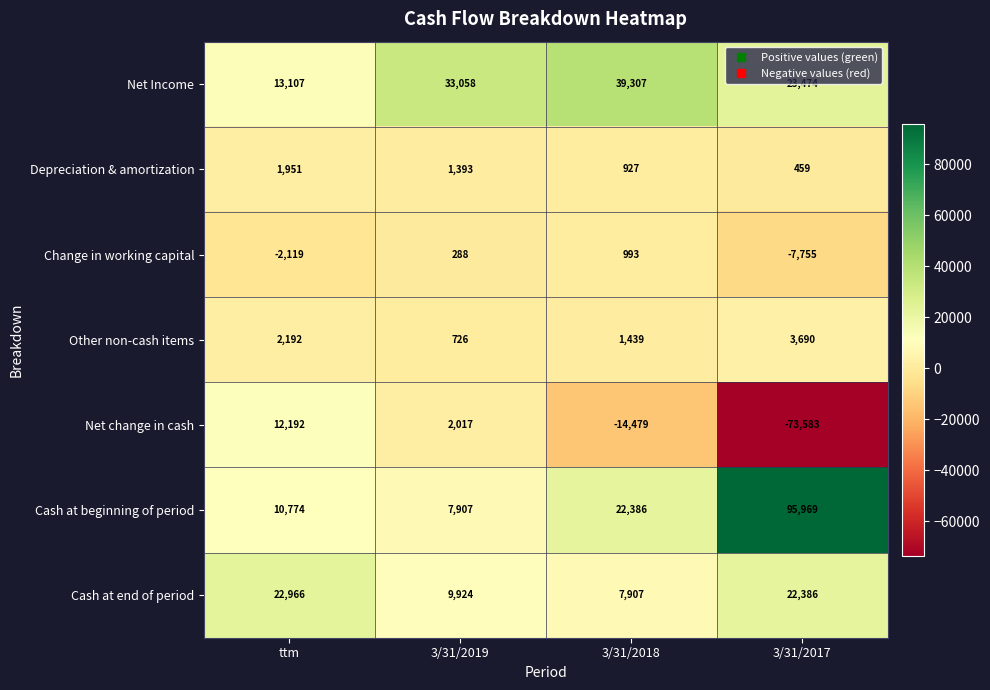

Reading left to right, extract all data points from this chart.

Net Income: ttm=13107	3/31/2019=33058	3/31/2018=39307	3/31/2017=23474
Depreciation & amortization: ttm=1951	3/31/2019=1393	3/31/2018=927	3/31/2017=459
Change in working capital: ttm=-2119	3/31/2019=288	3/31/2018=993	3/31/2017=-7755
Other non-cash items: ttm=2192	3/31/2019=726	3/31/2018=1439	3/31/2017=3690
Net change in cash: ttm=12192	3/31/2019=2017	3/31/2018=-14479	3/31/2017=-73583
Cash at beginning of period: ttm=10774	3/31/2019=7907	3/31/2018=22386	3/31/2017=95969
Cash at end of period: ttm=22966	3/31/2019=9924	3/31/2018=7907	3/31/2017=22386